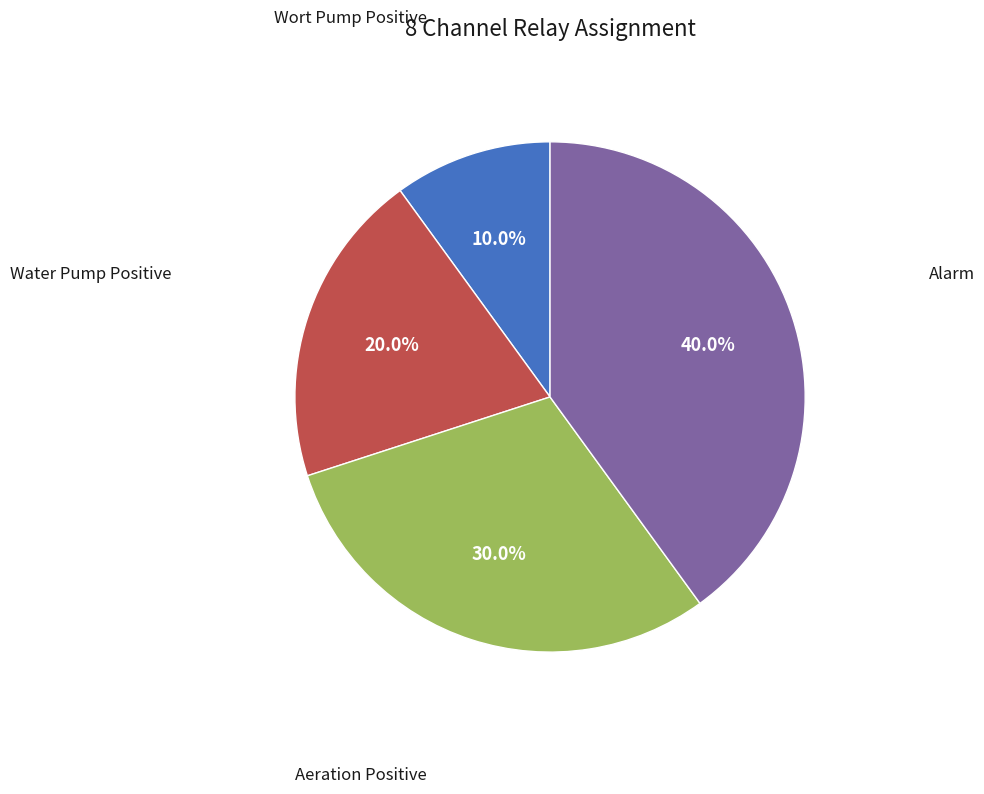

The Aeration Positive slice represents 16% of the pie. True or false?

False